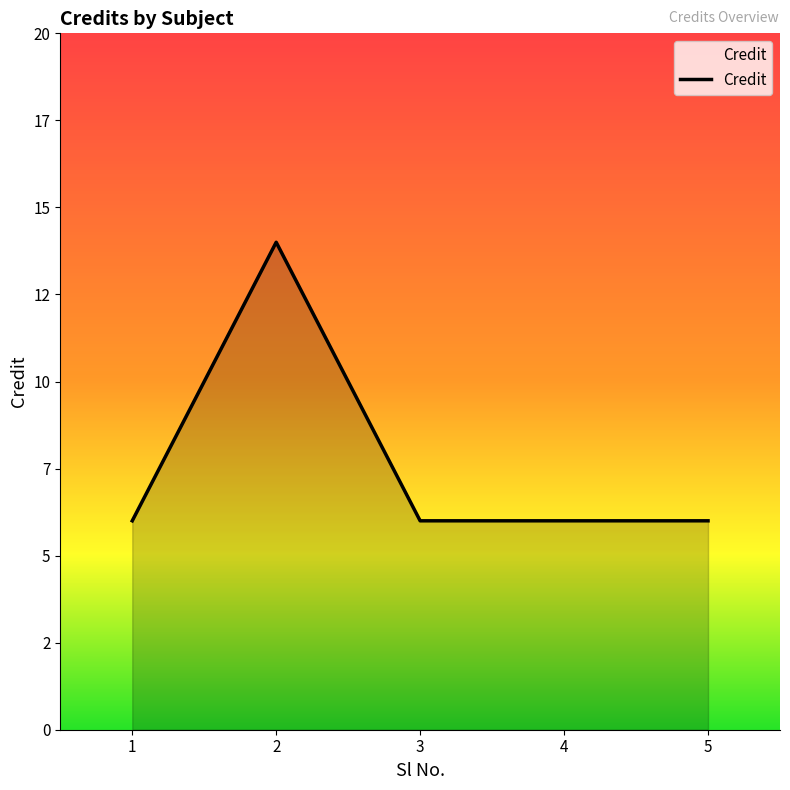

Which label corresponds to the smallest value in the chart?

1